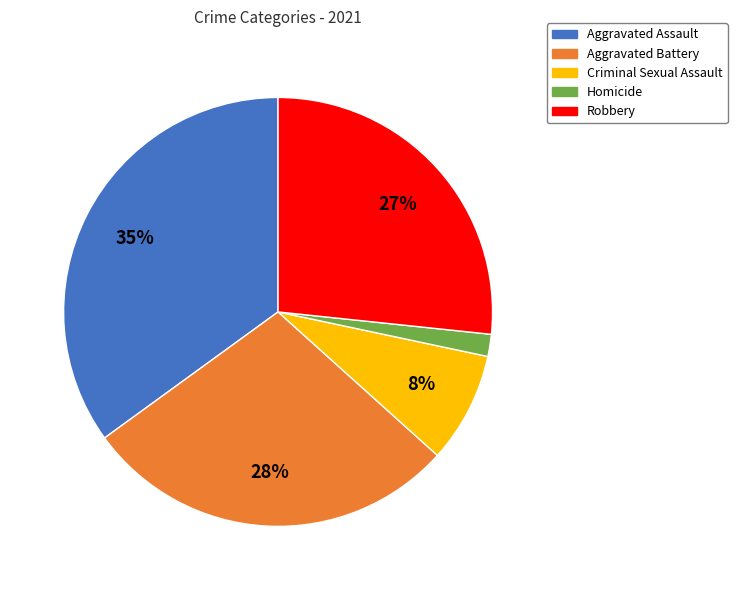

Which slice is the smallest?

Homicide